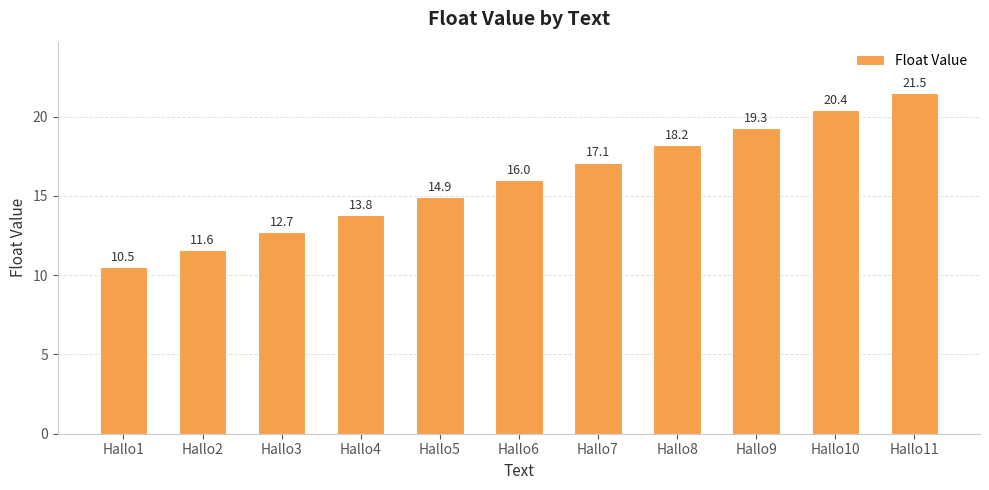

Read the value at Hallo8.

18.2